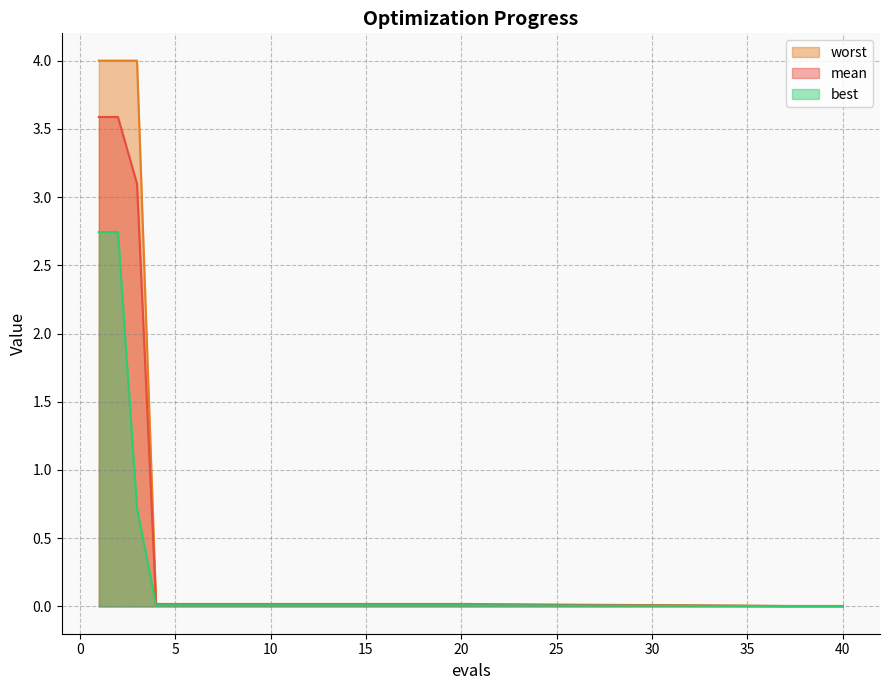

What is the sum of the worst values at 17 and 2?

4.0